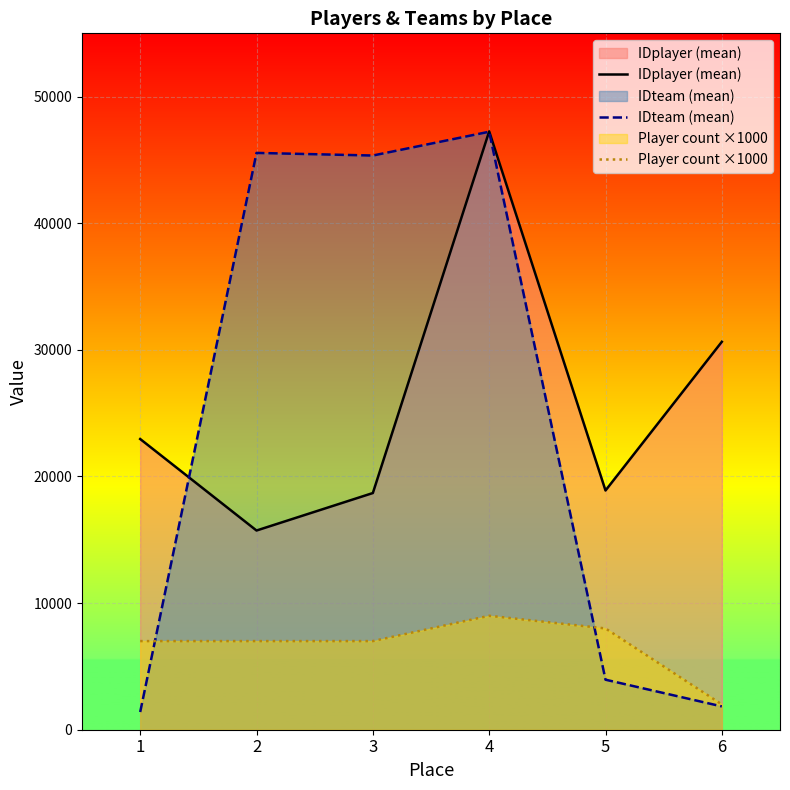

At how many categories does at least one series exceed 44640?

3